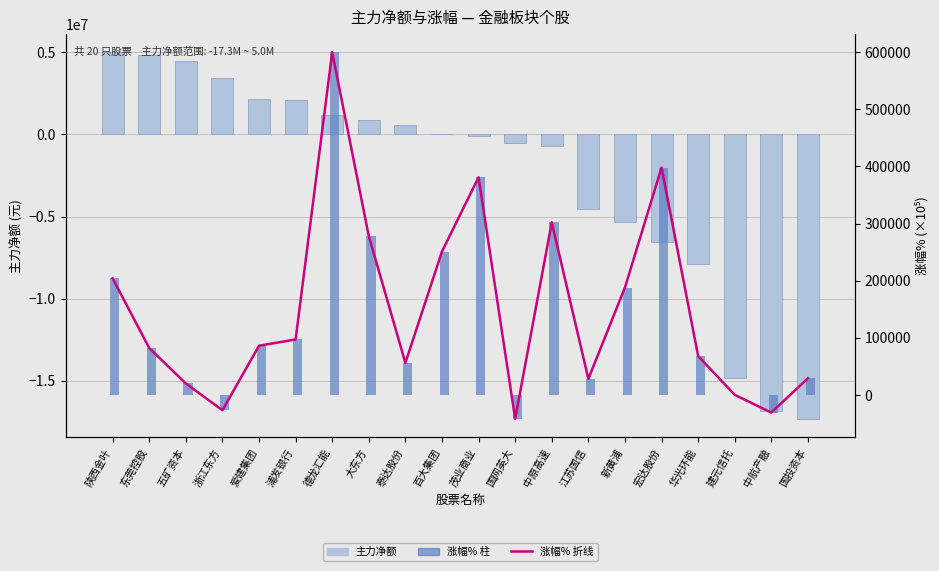

What is the label of the 11th bar from the right?

百大集团